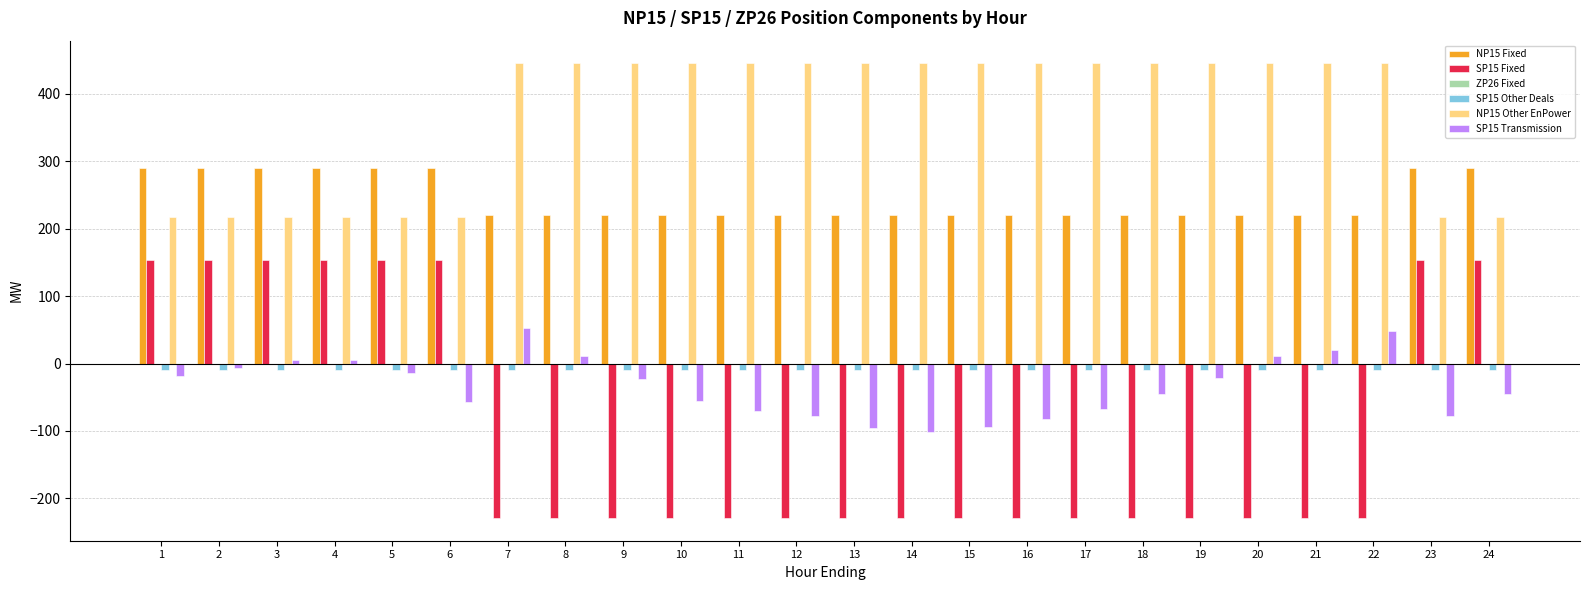

How many values in the SP15 Transmission series are below -22?

13